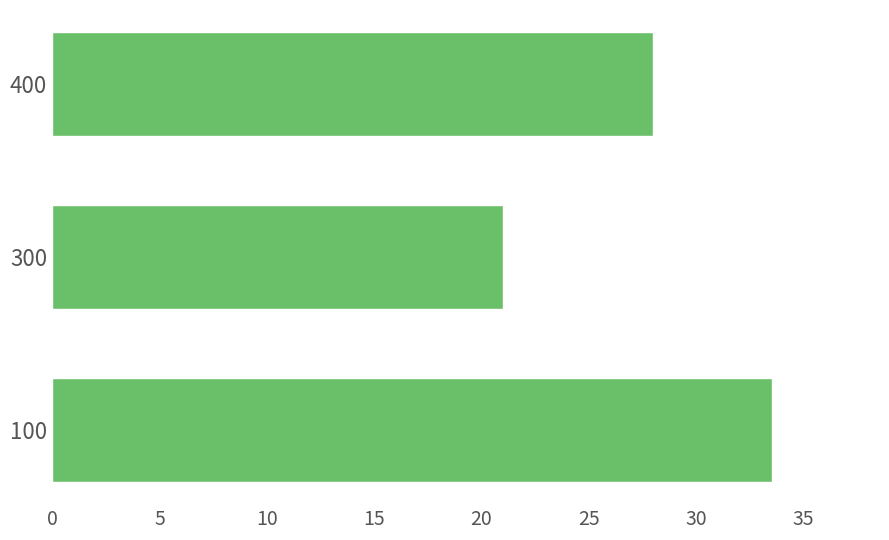

Between 300 and 100, which is larger?

100